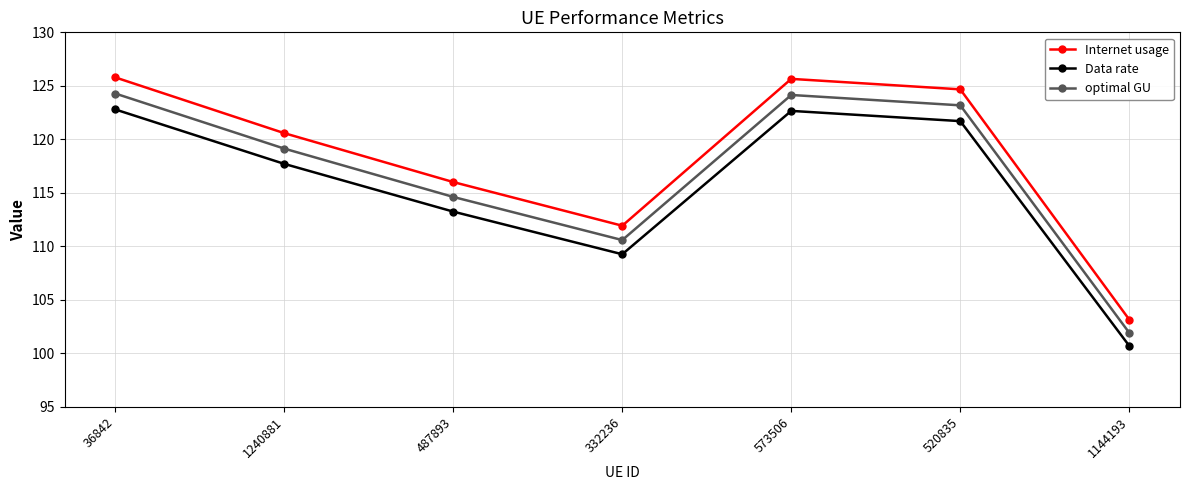

How many values in the optimal GU series are below 119?

3